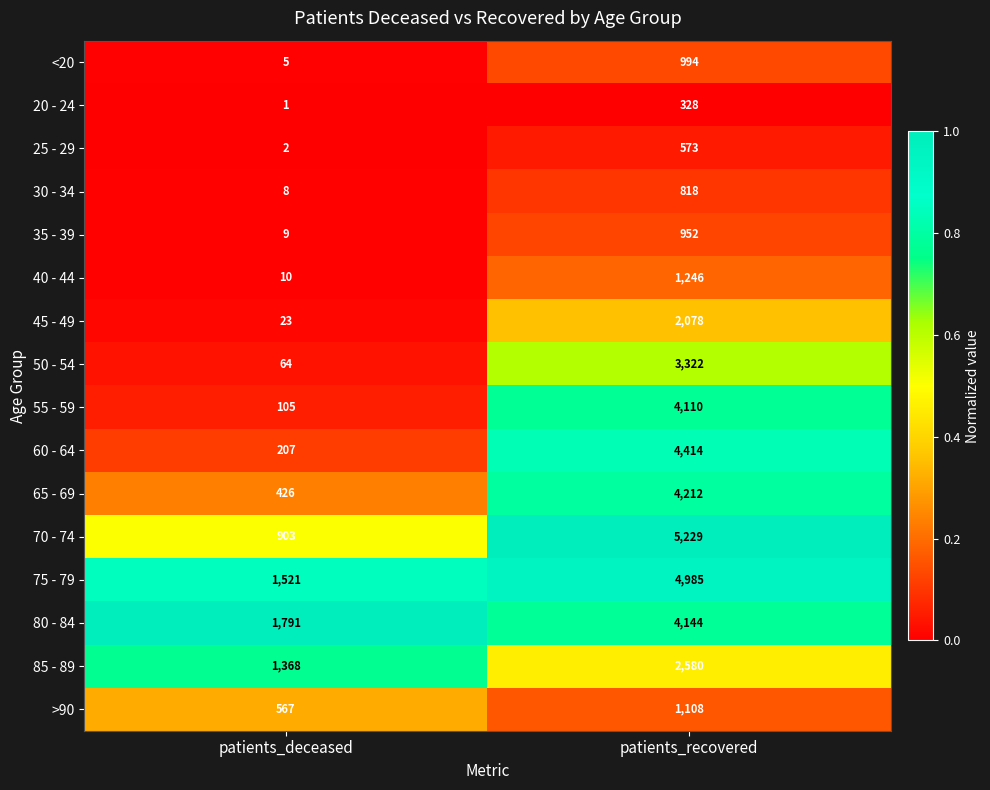

Which series has the largest total across all categories?

75 - 79